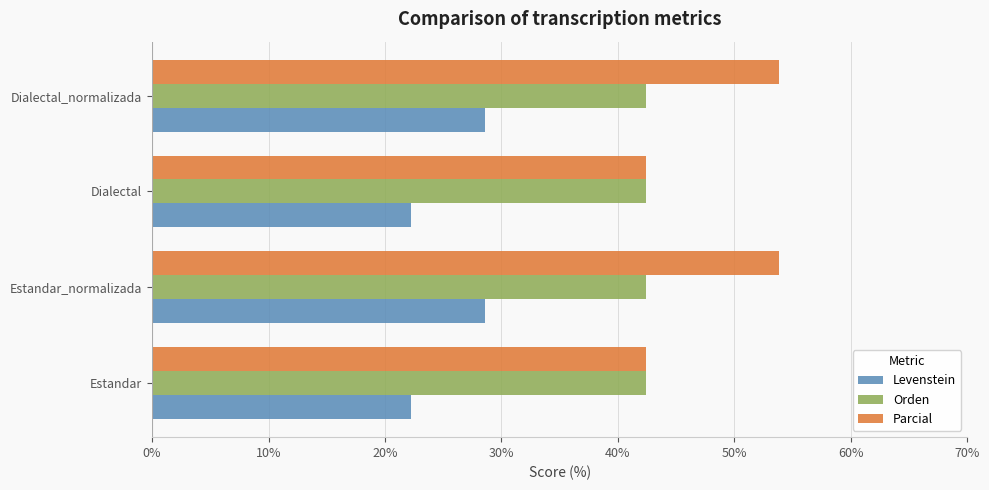

Which series has the largest range (max minus min)?

Parcial